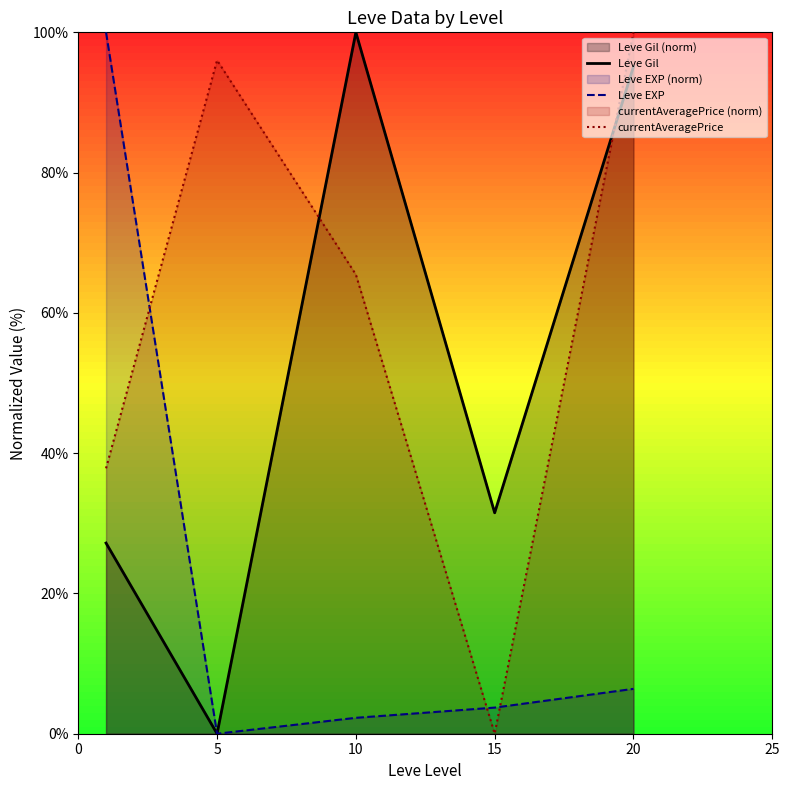

Between 10 and 20, which series saw the biggest shift?

currentAveragePrice